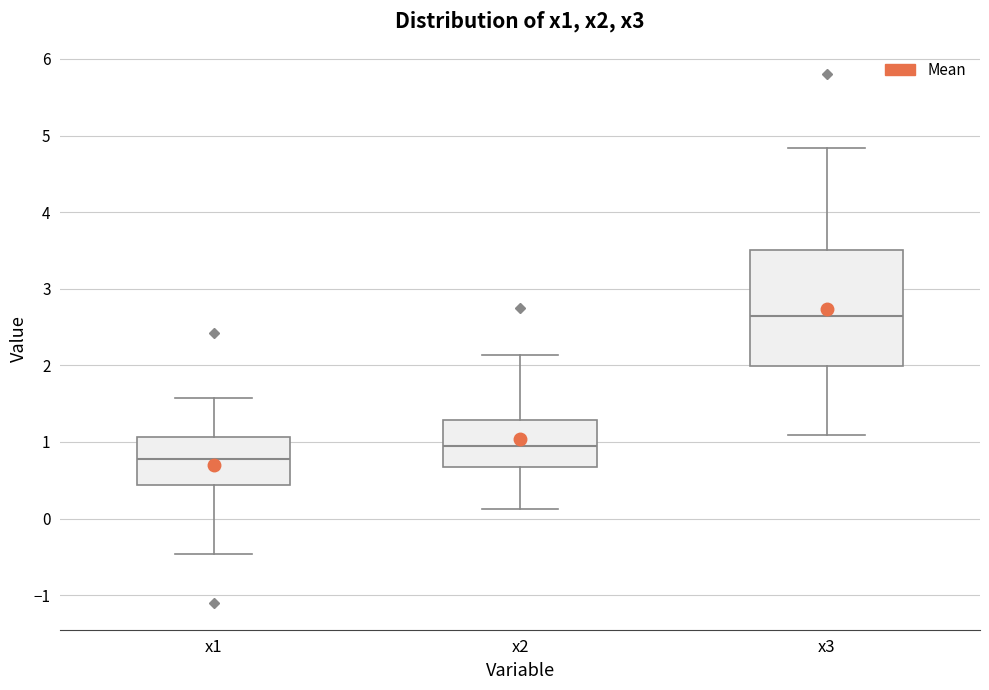

Which box's median line is the lowest?

x1